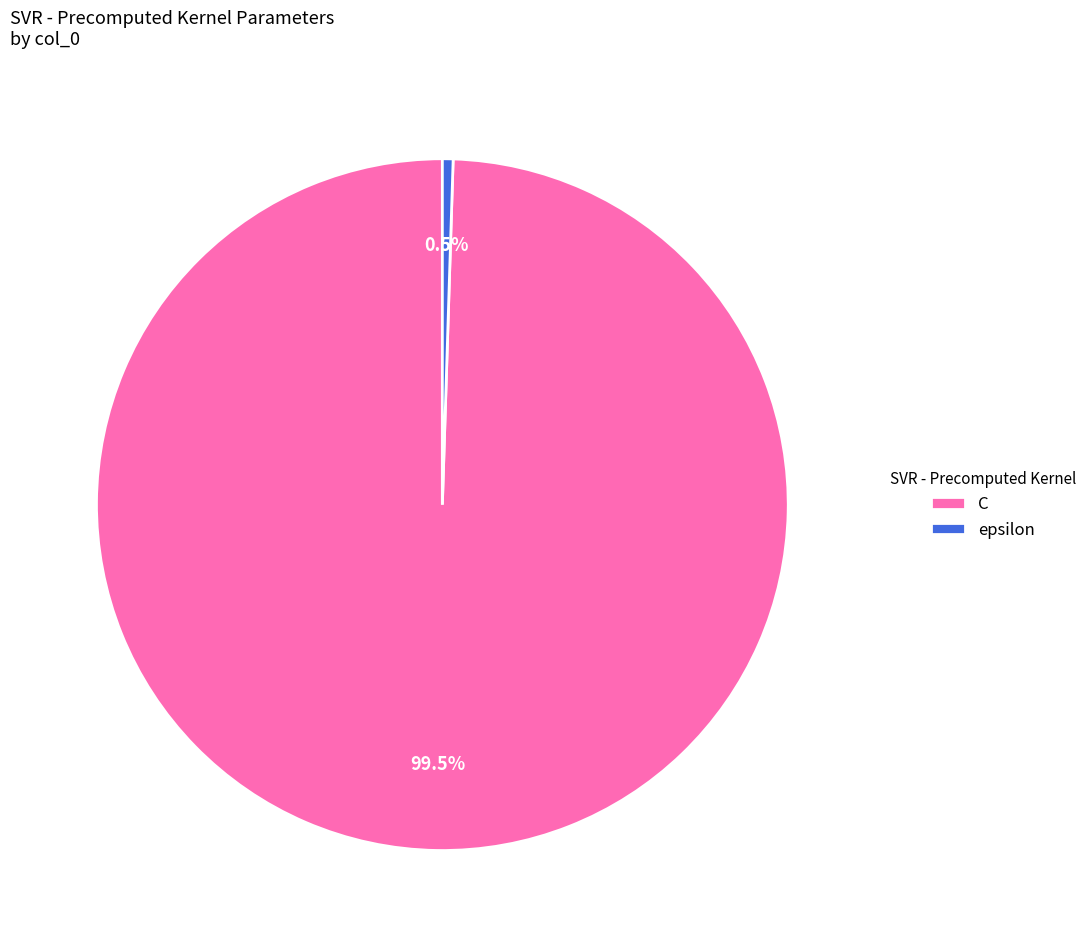

Approximately how many times larger is the value at C compared to epsilon?

200.0